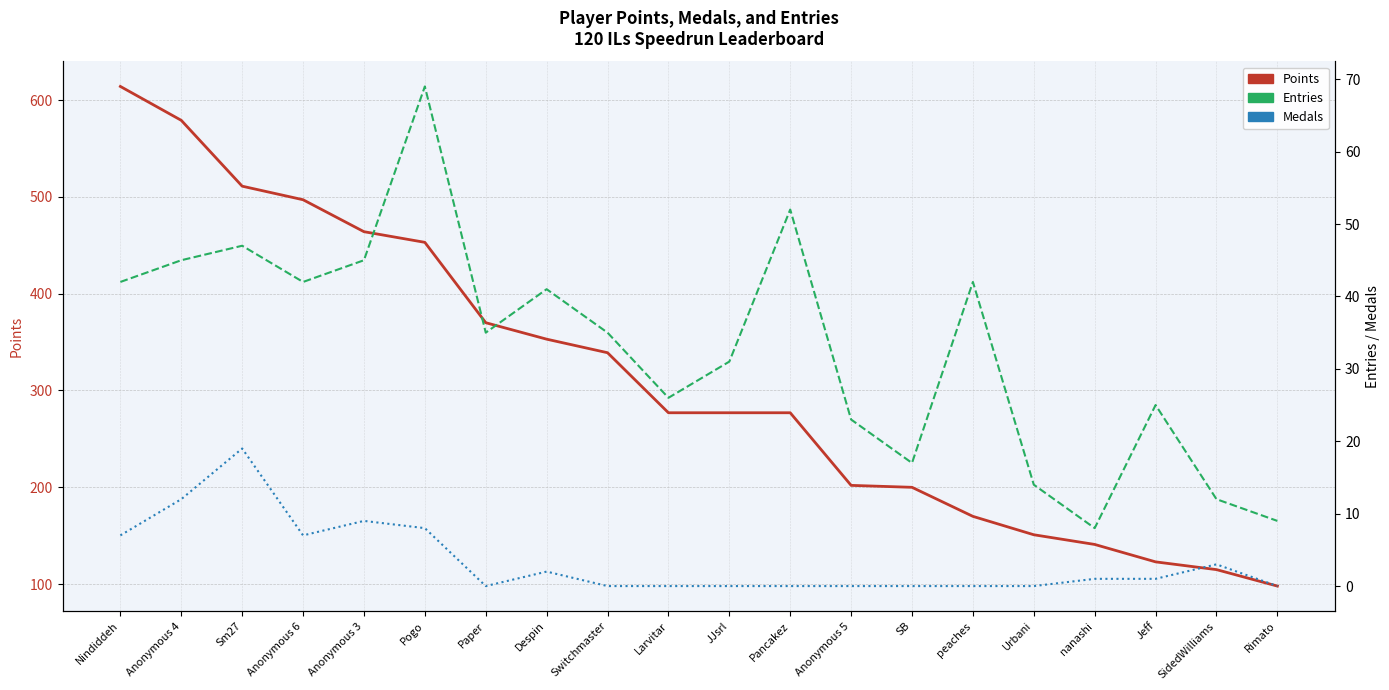

True or false: Points has more than 1 interior local peaks.

False